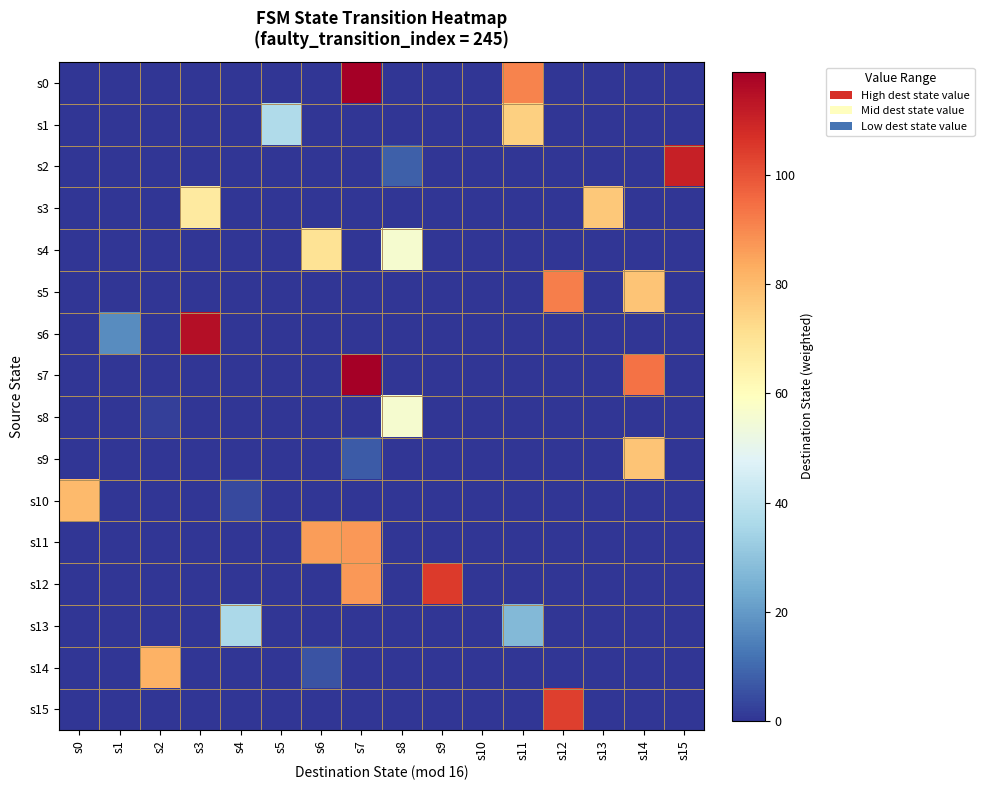

Which has a higher value, s8 or s3?

s8